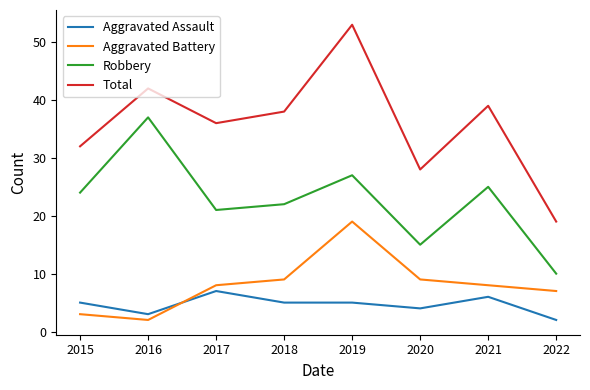

Reading right to left, transcribe all the data shown in this chart.

Aggravated Assault: 2022=2	2021=6	2020=4	2019=5	2018=5	2017=7	2016=3	2015=5
Aggravated Battery: 2022=7	2021=8	2020=9	2019=19	2018=9	2017=8	2016=2	2015=3
Robbery: 2022=10	2021=25	2020=15	2019=27	2018=22	2017=21	2016=37	2015=24
Total: 2022=19	2021=39	2020=28	2019=53	2018=38	2017=36	2016=42	2015=32